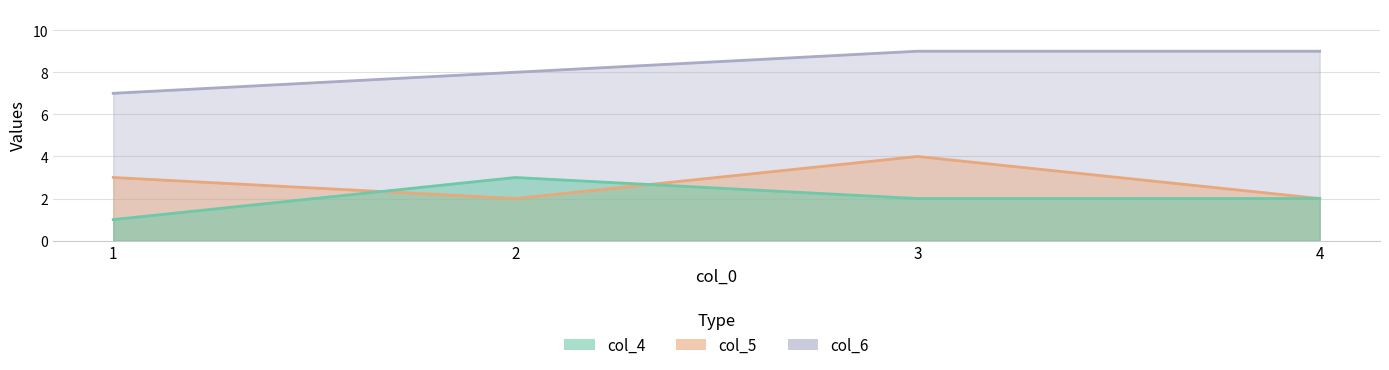

Reading right to left, extract all data points from this chart.

col_4: 2	2	3	1
col_5: 2	4	2	3
col_6: 9	9	8	7